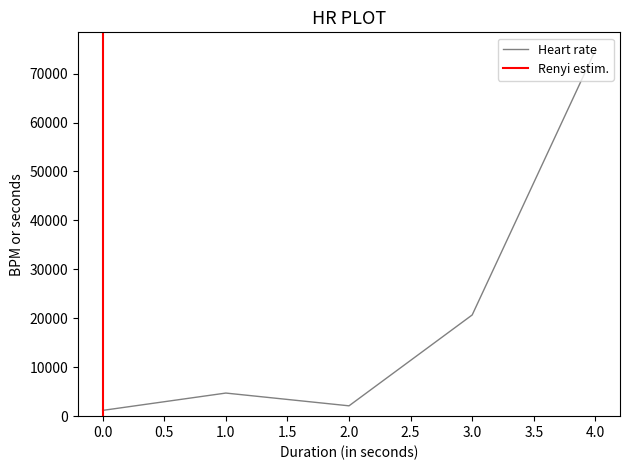

List the labels in order of value, smallest first.

0, 2, 1, 3, 4